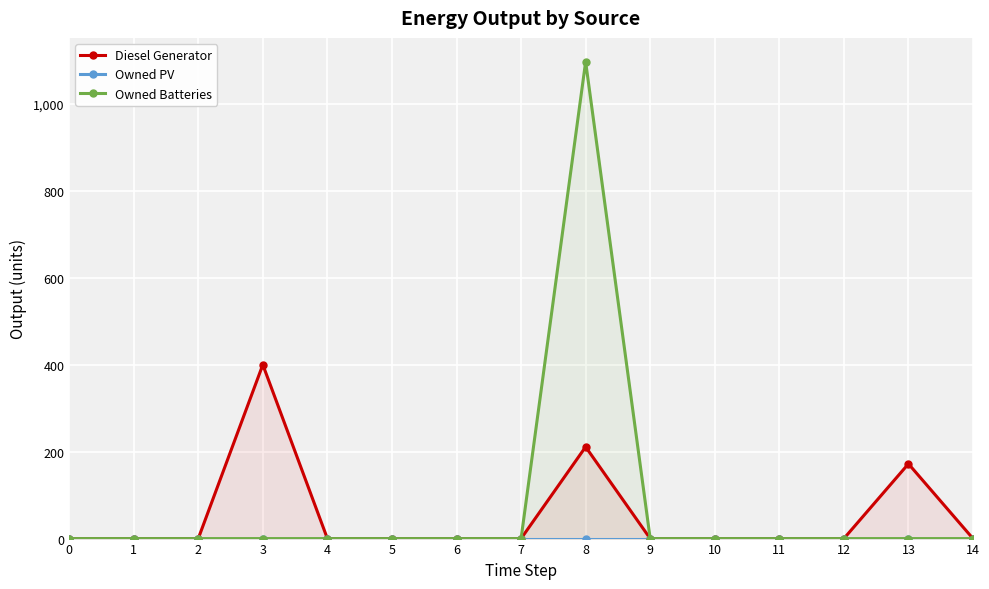

How many lines are shown in the chart?

3